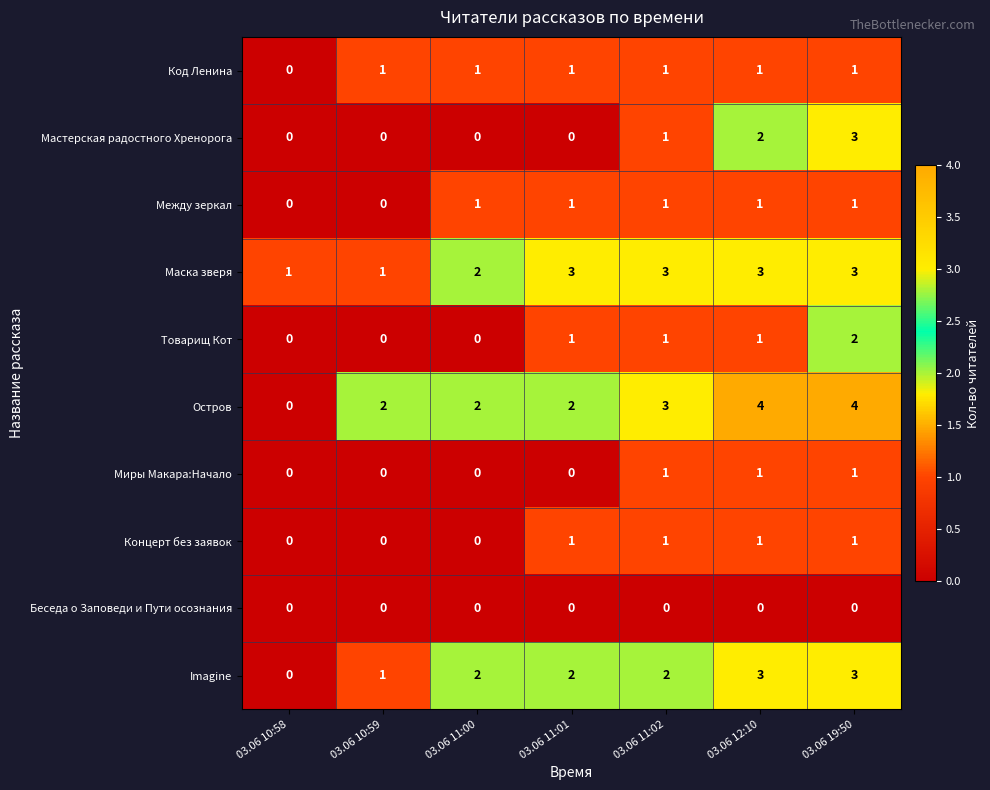

Which series has the widest spread of values?

Остров